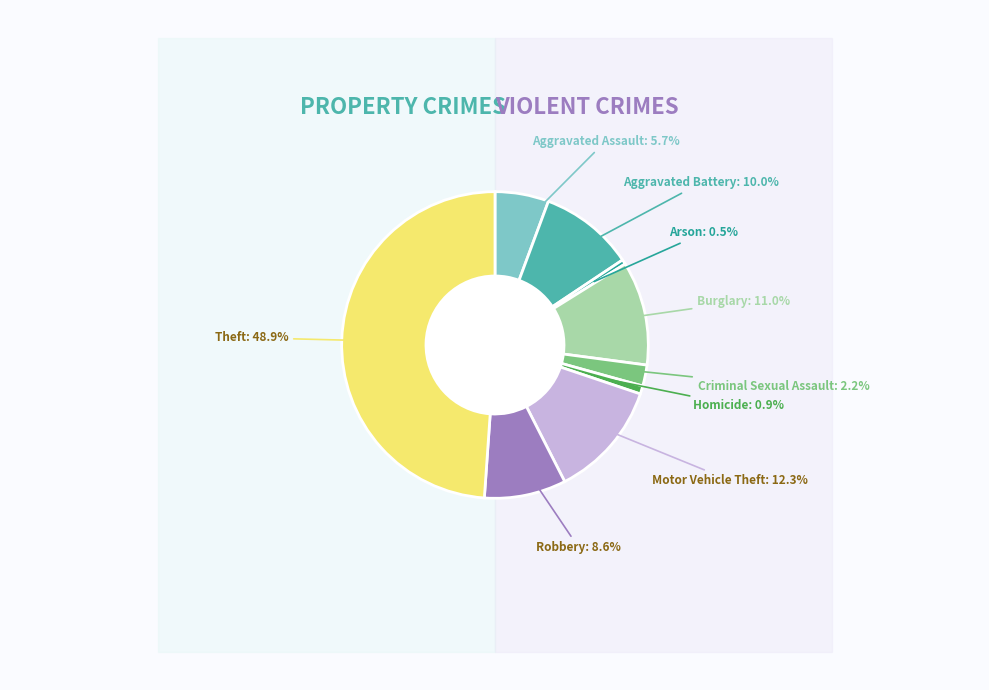

What percentage is NOT represented by Aggravated Battery?

90.0%